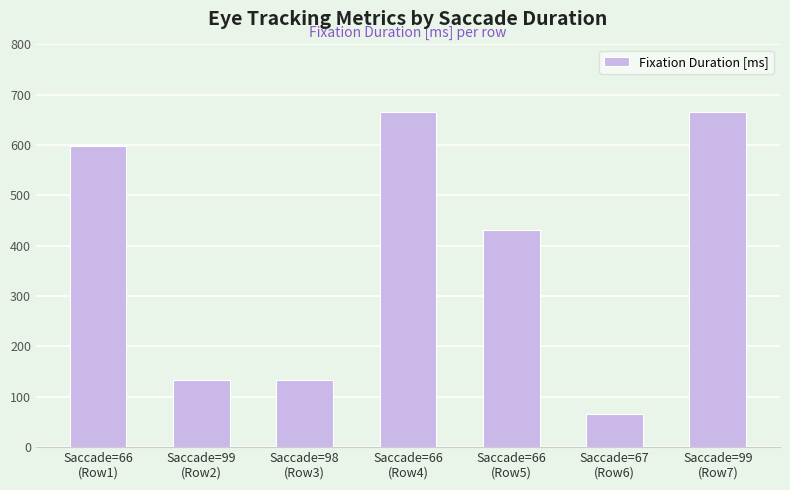

The chart shows a value of 1052 at Saccade=99
(Row7). True or false?

False